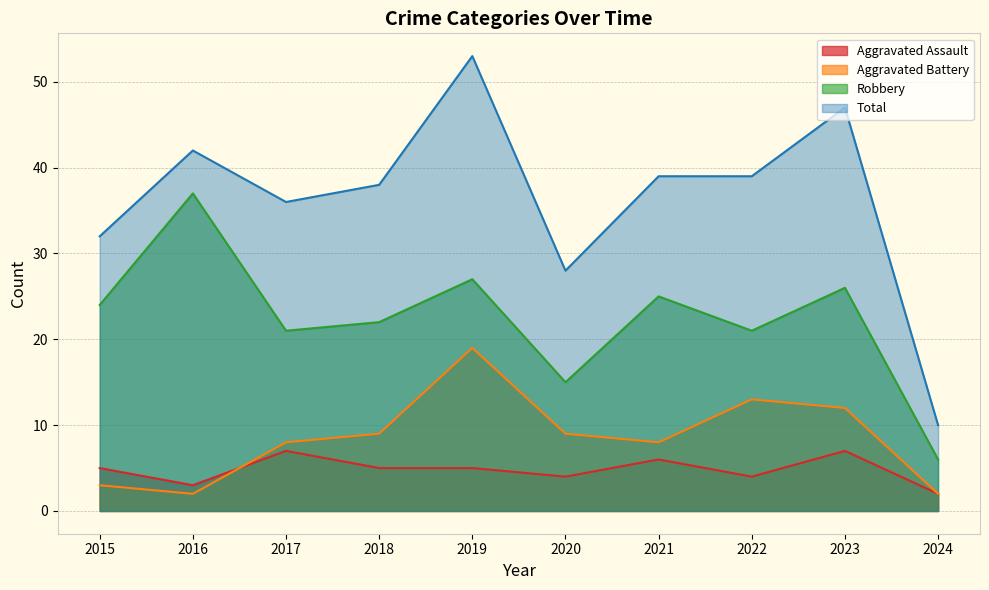

Which series has the largest total across all categories?

Total